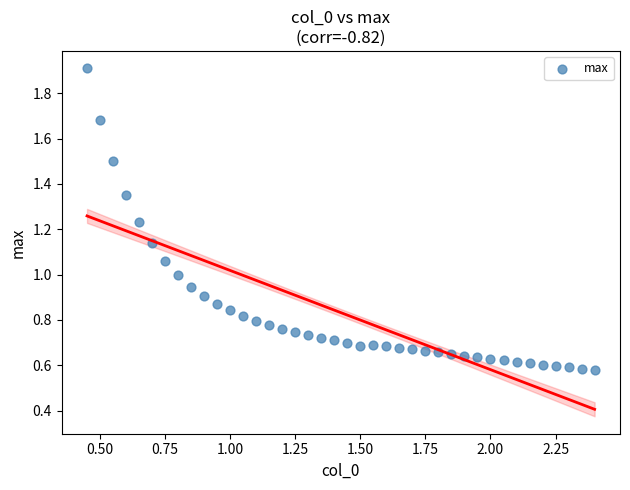

What is the range of X values (max minus min)?

1.9